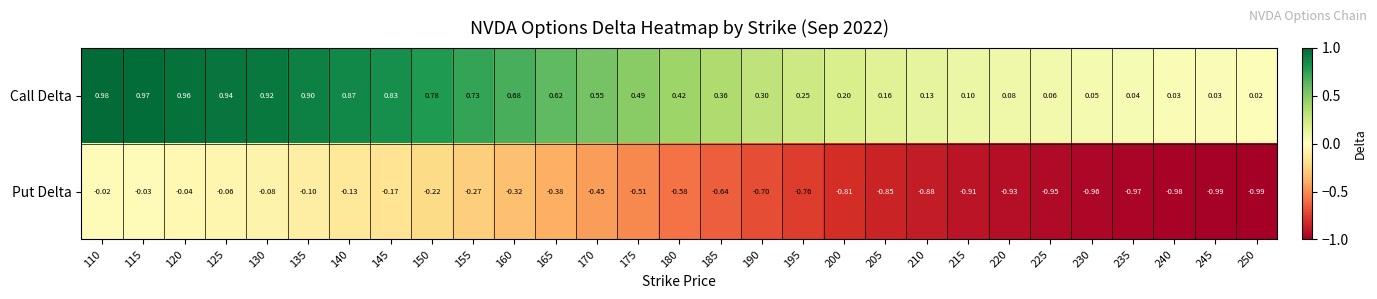

Which series changed the most between 160 and 245?

Put Delta